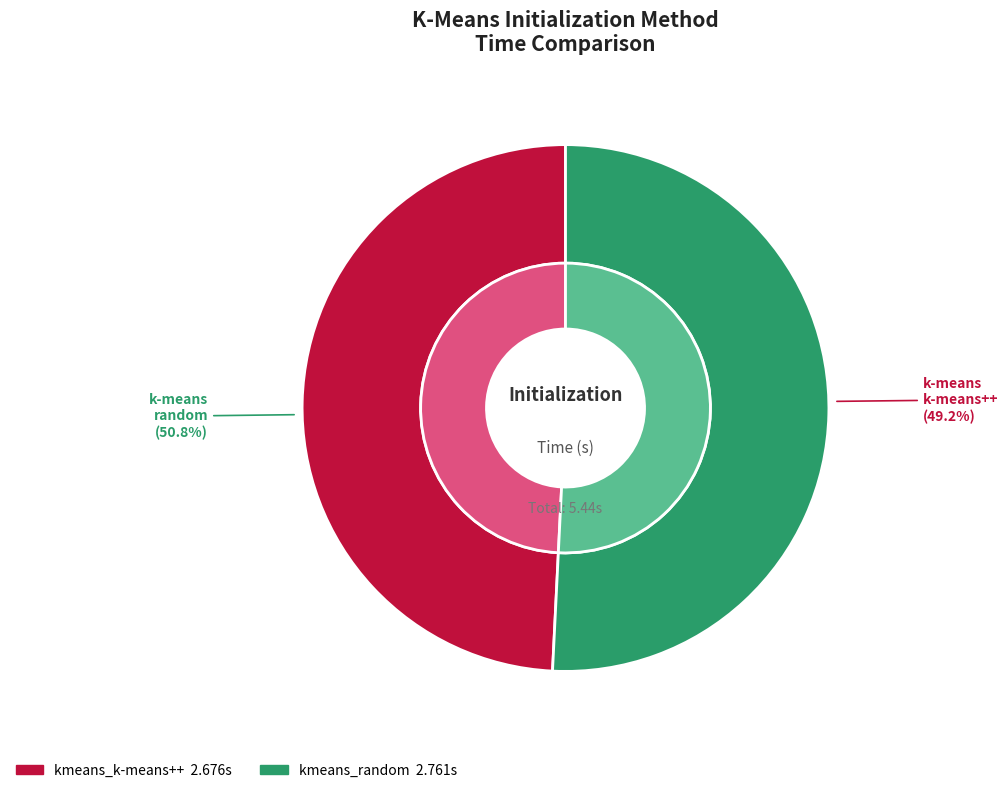

Count the number of slices in the pie.

2